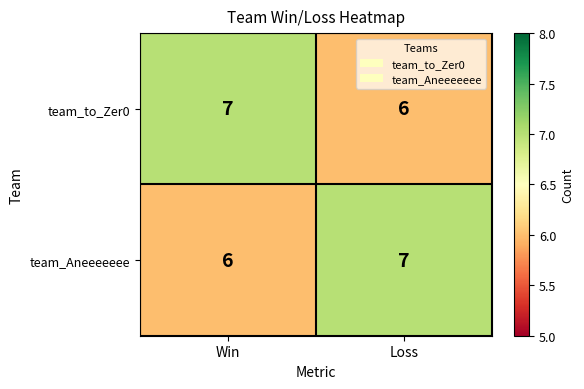

Reading left to right, extract all data points from this chart.

team_to_Zer0: Win=7	Loss=6
team_Aneeeeeee: Win=6	Loss=7